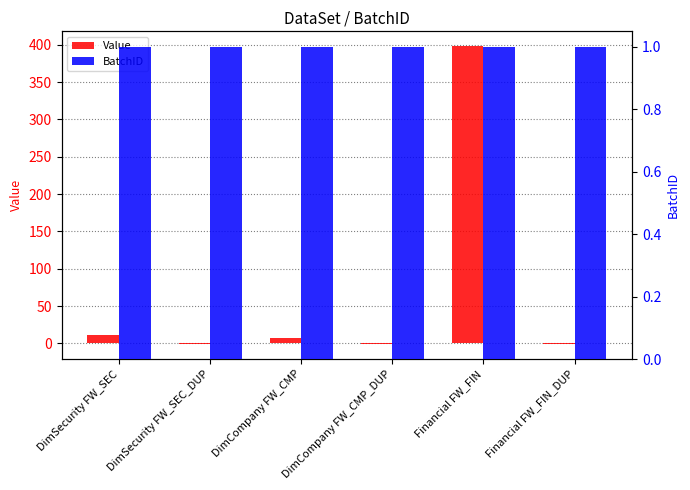

What is the value of the BatchID bar at the 4th from the left?

1